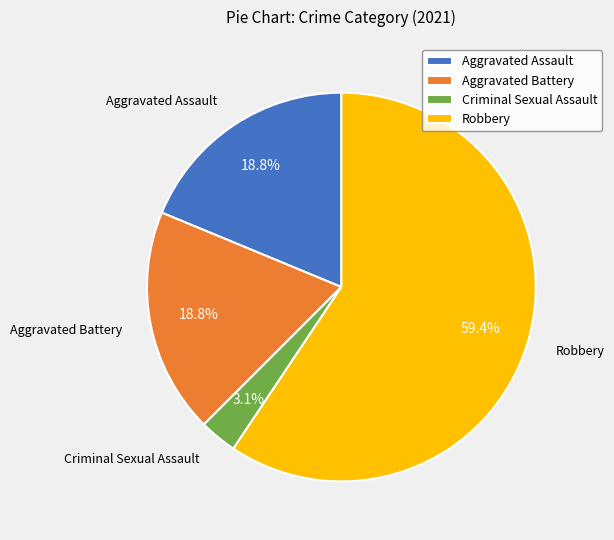

Do Aggravated Battery and Criminal Sexual Assault together represent more than half of the pie?

No